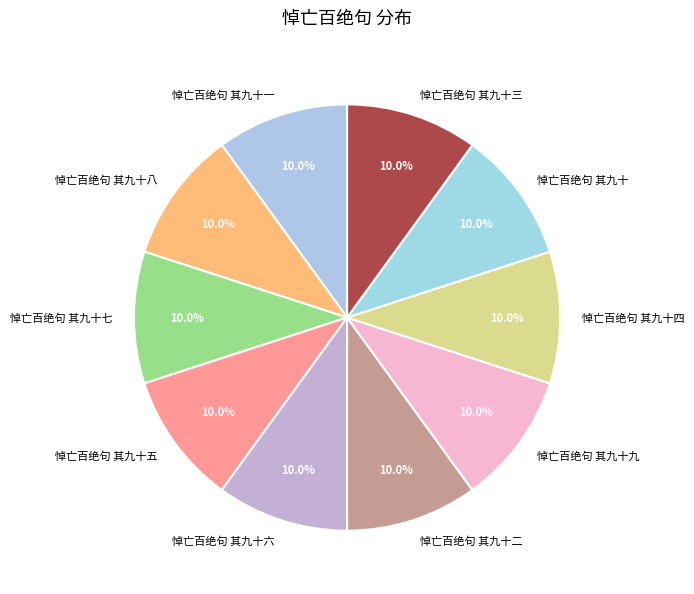

The 悼亡百绝句 其九十六 slice represents 10% of the pie. True or false?

True